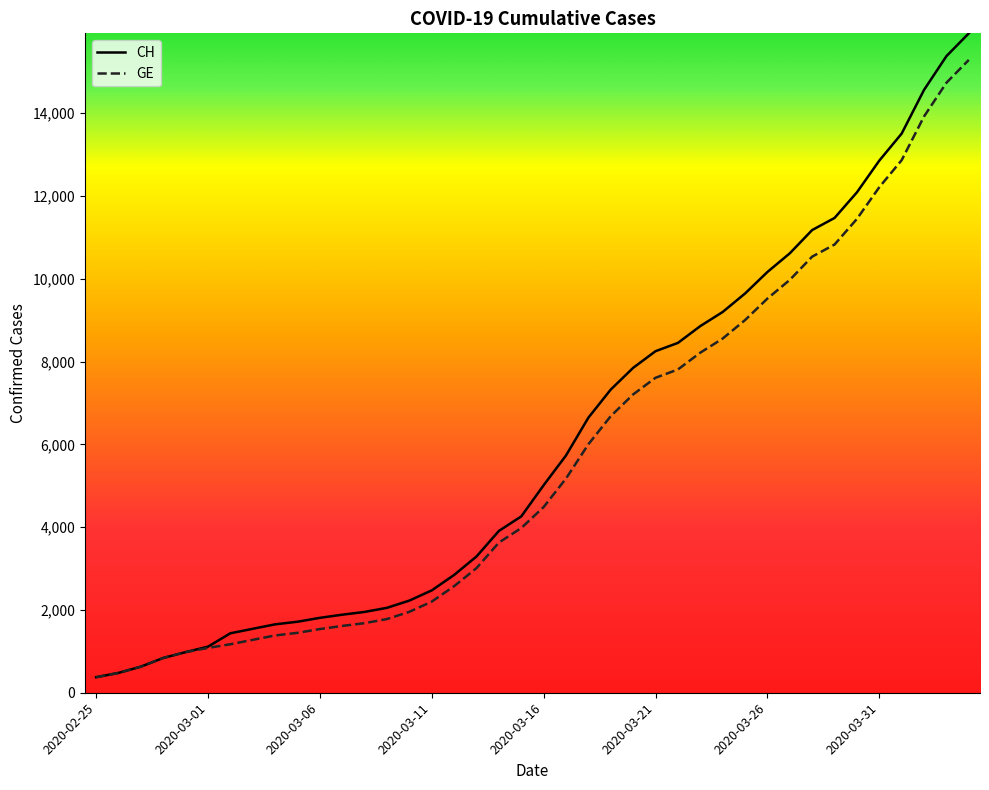

Which series has the widest spread of values?

CH